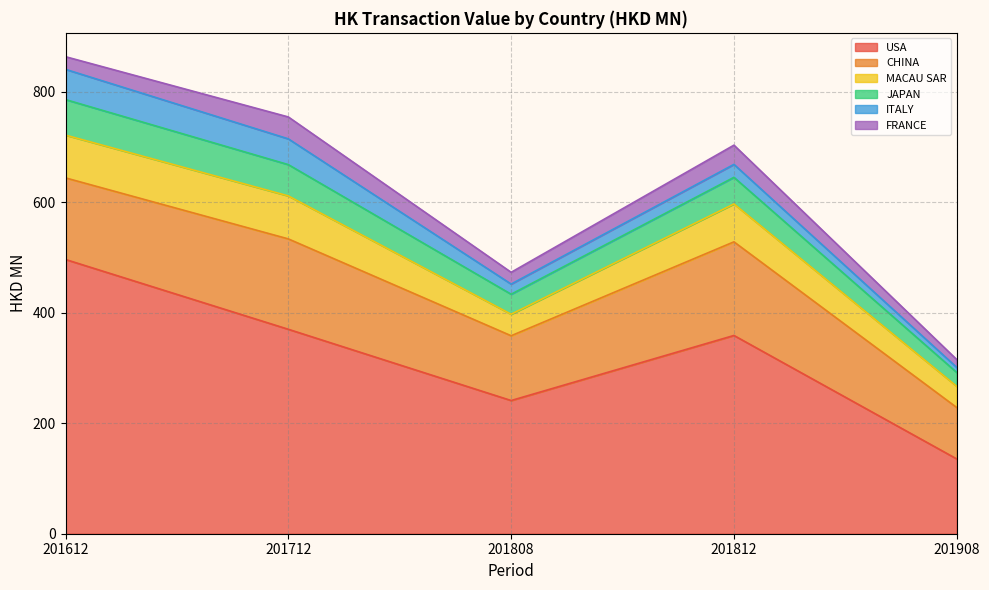

Does the chart have visible grid lines?

Yes